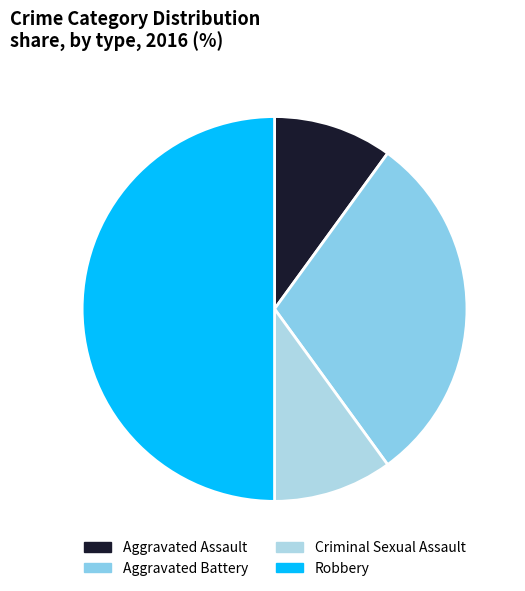

How many segments does this pie chart have?

4